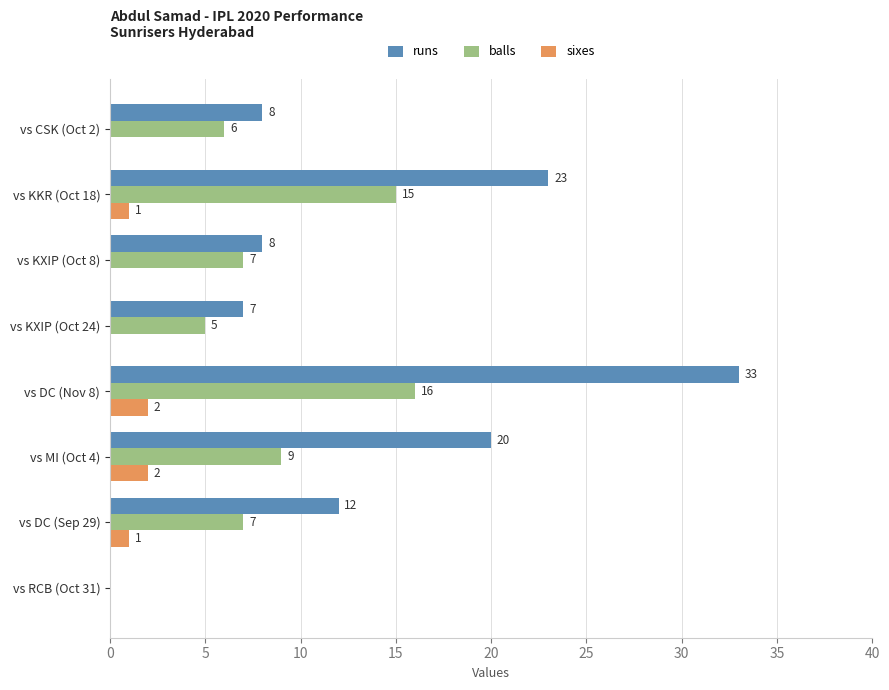

What is the approximate value of balls at vs DC (Nov 8)?

16